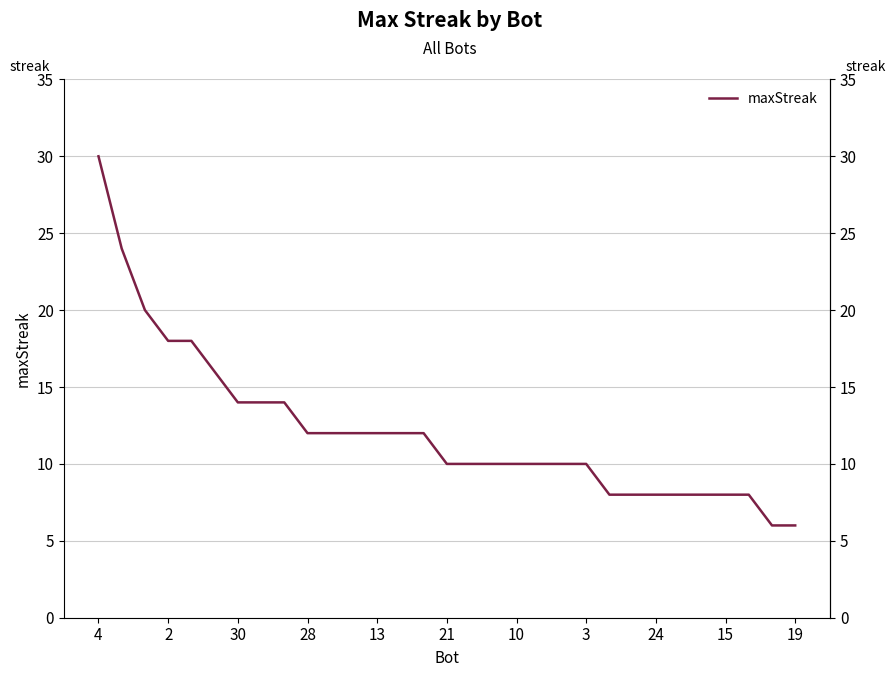

Is it true that the value at 24 is 4?

False